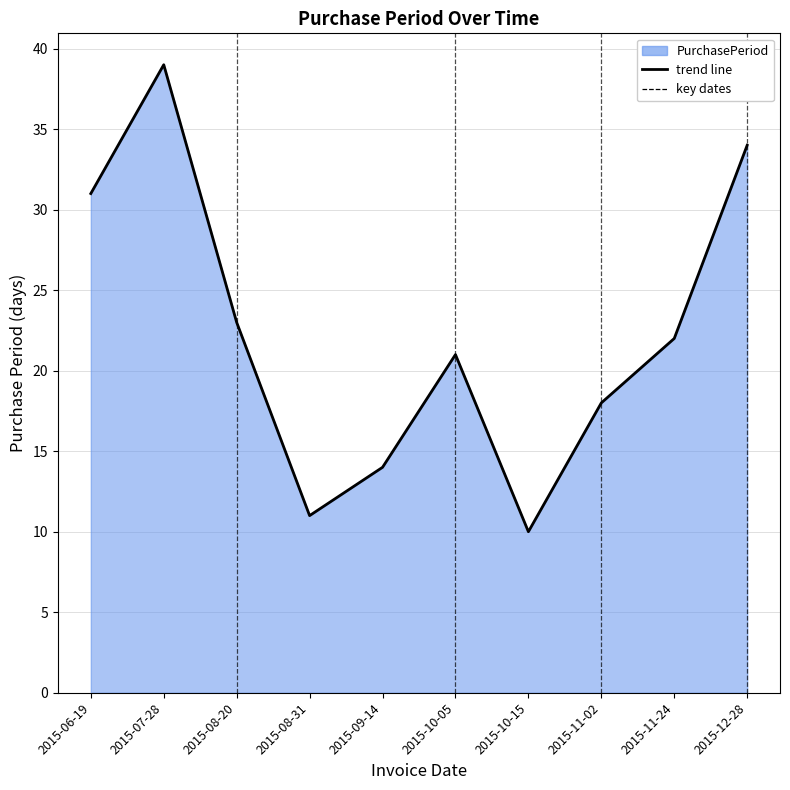

Where does the data first go above 22?

2015-06-19